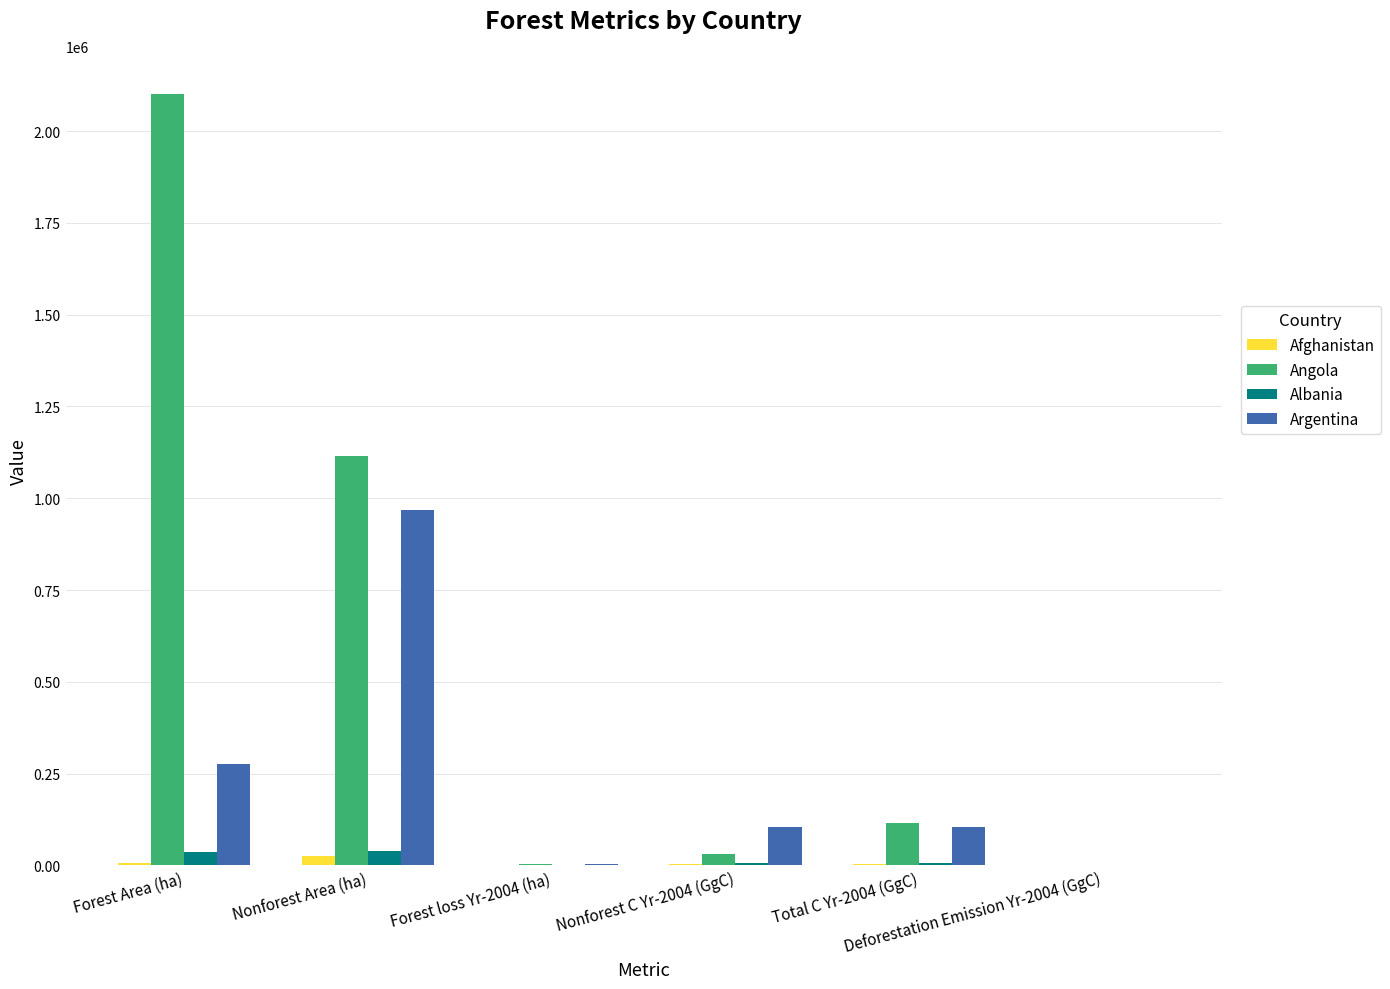

Is the value of Argentina at Nonforest Area (ha) greater than the value of Afghanistan at Nonforest C Yr-2004 (GgC)?

Yes